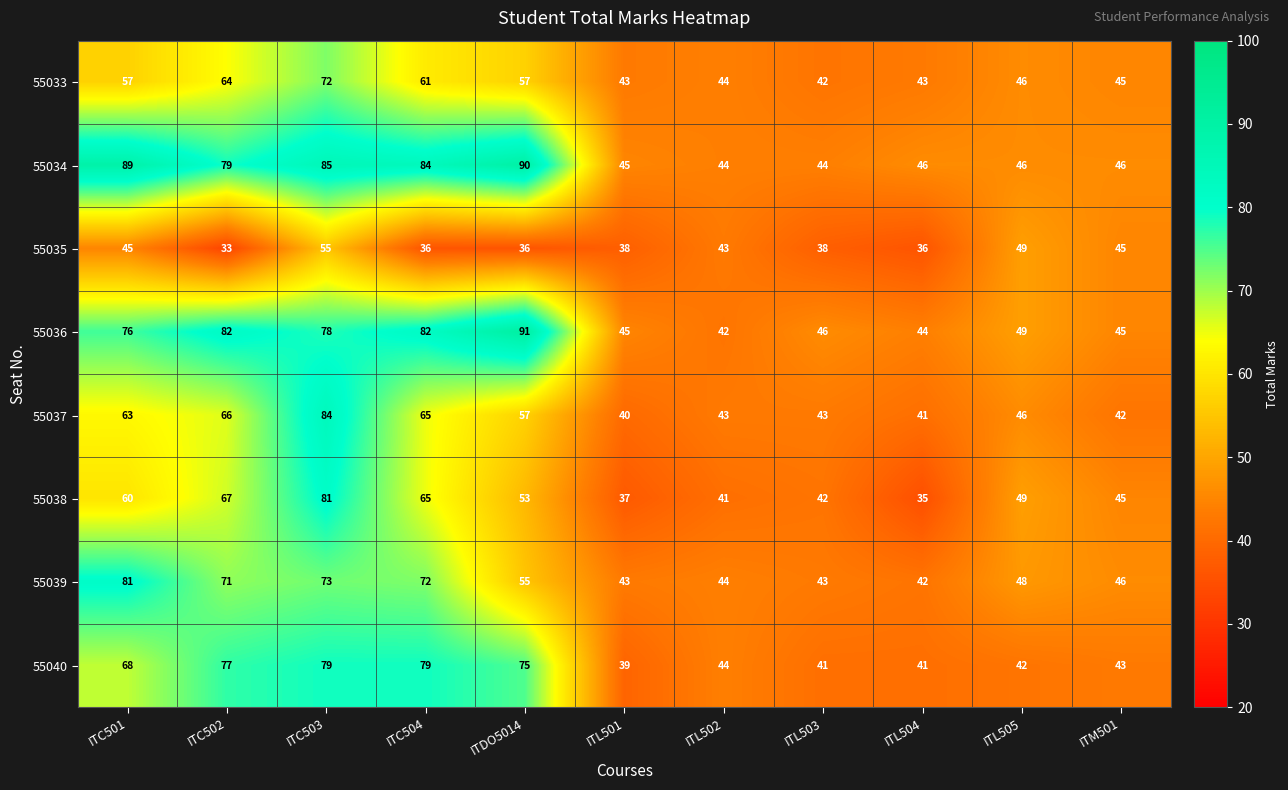

What is the sum of the 55037 values at ITC502 and ITL503?

109